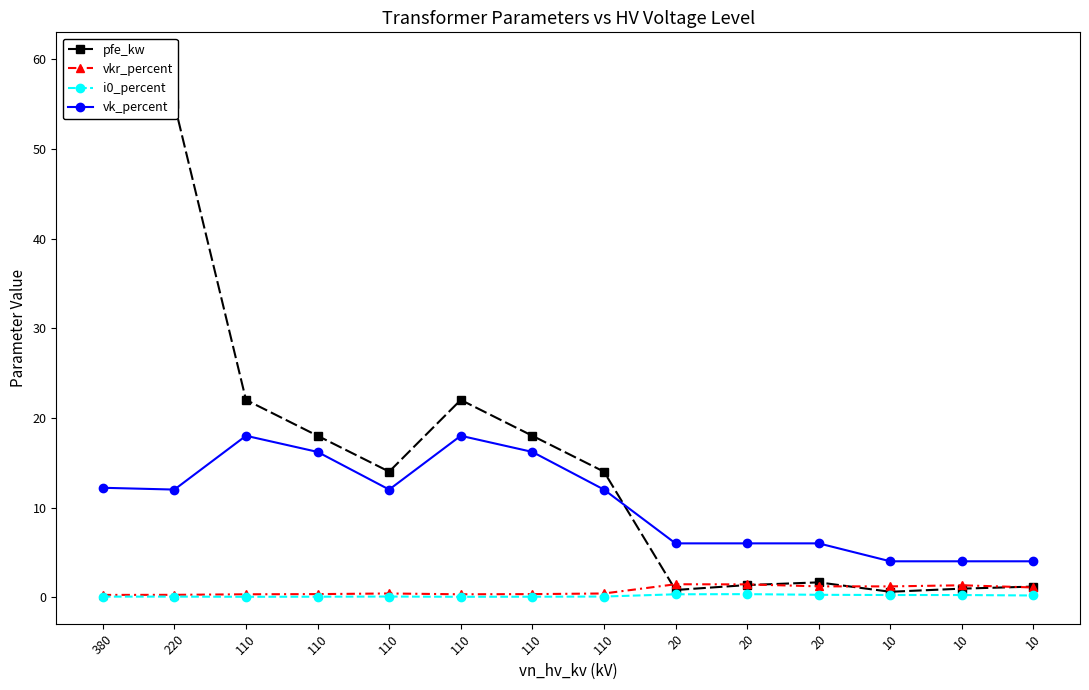

What is the sum of all vkr_percent values?

10.3